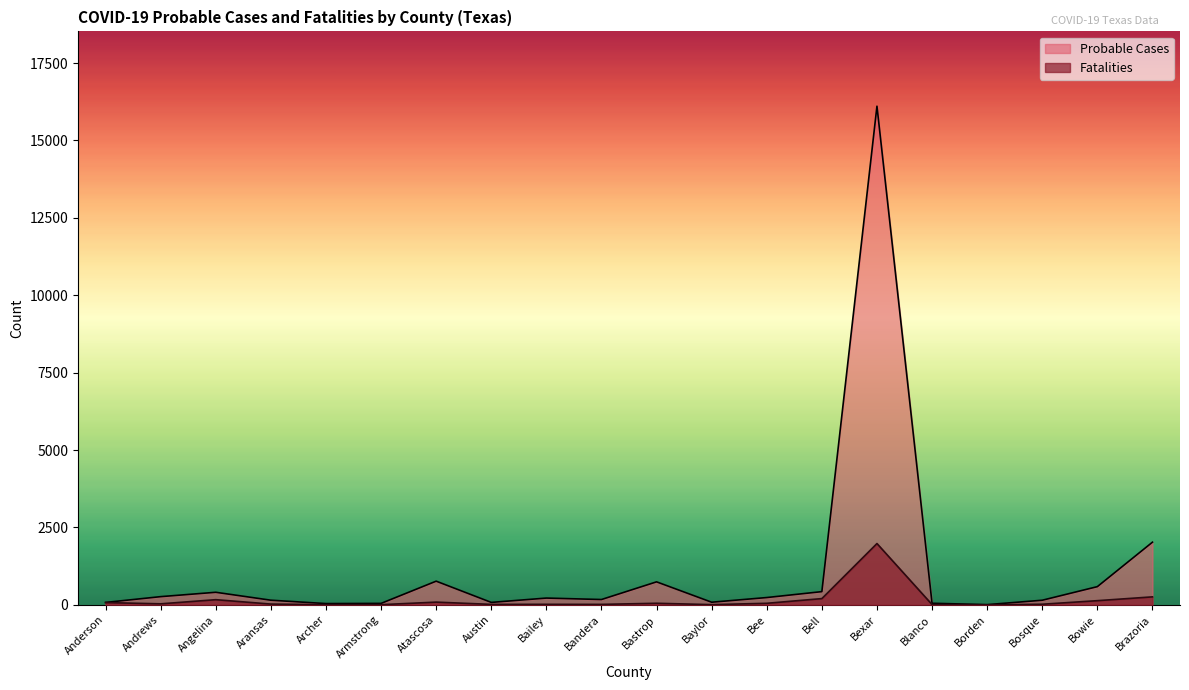

Reading left to right, what are all the values shown in this chart?

Probable Cases: Anderson=78	Andrews=265	Angelina=406	Aransas=150	Archer=41	Armstrong=47	Atascosa=765	Austin=79	Bailey=219	Bandera=172	Bastrop=743	Baylor=85	Bee=236	Bell=427	Bexar=16105	Blanco=51	Borden=7	Bosque=149	Bowie=588	Brazoria=2024
Fatalities: Anderson=73	Andrews=33	Angelina=167	Aransas=25	Archer=6	Armstrong=6	Atascosa=88	Austin=15	Bailey=17	Bandera=15	Bastrop=51	Baylor=7	Bee=50	Bell=202	Bexar=1980	Blanco=9	Borden=0	Bosque=20	Bowie=135	Brazoria=258